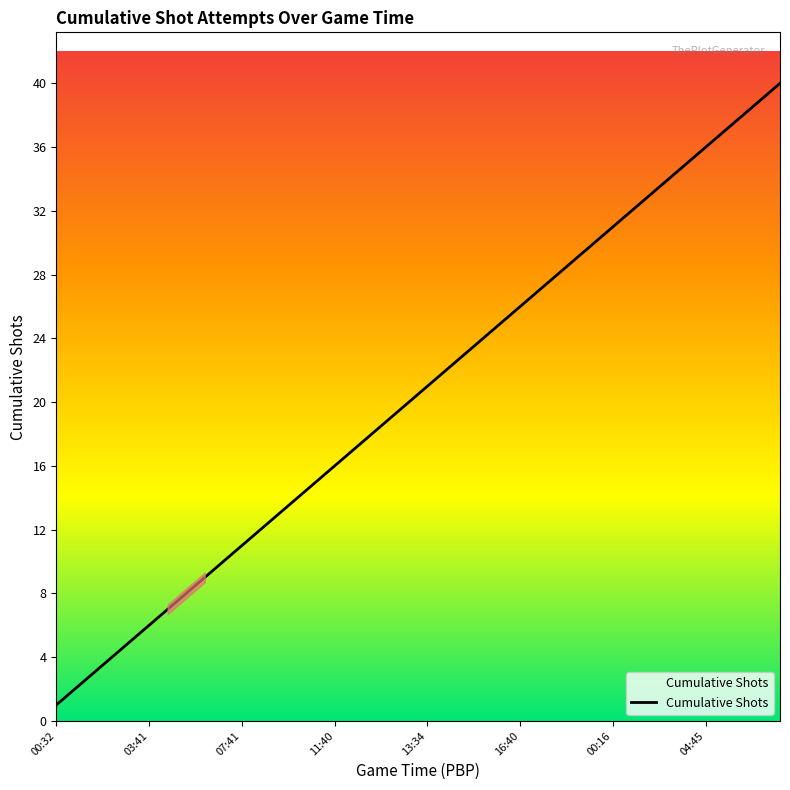

Count the number of categories in the chart.

40